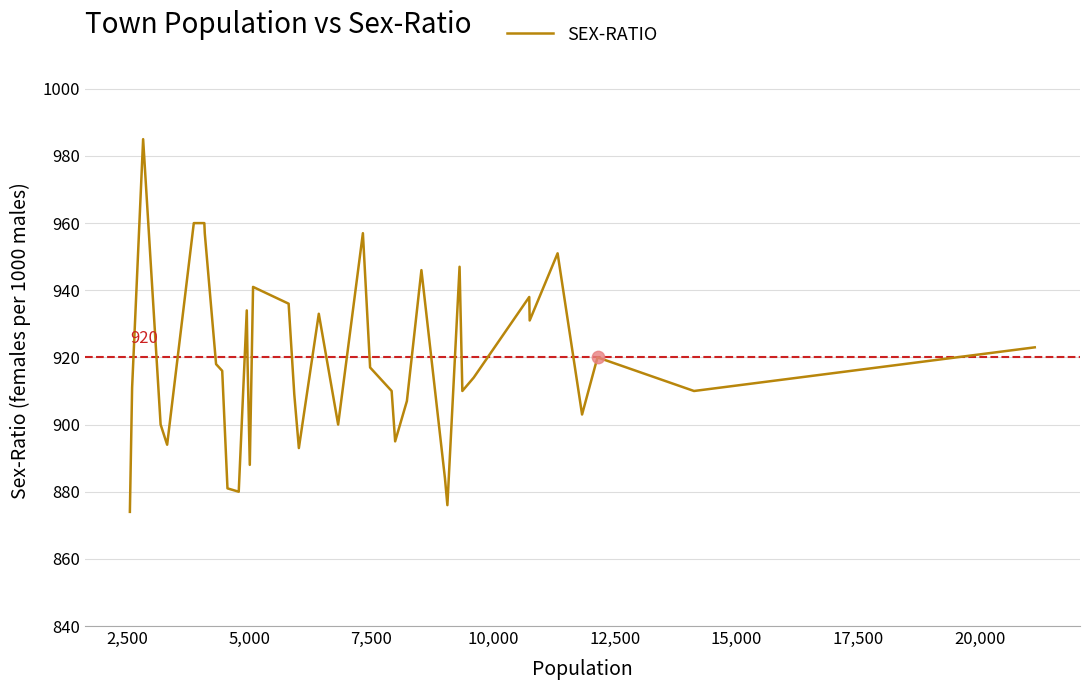

What is the difference between the maximum and minimum values?

111